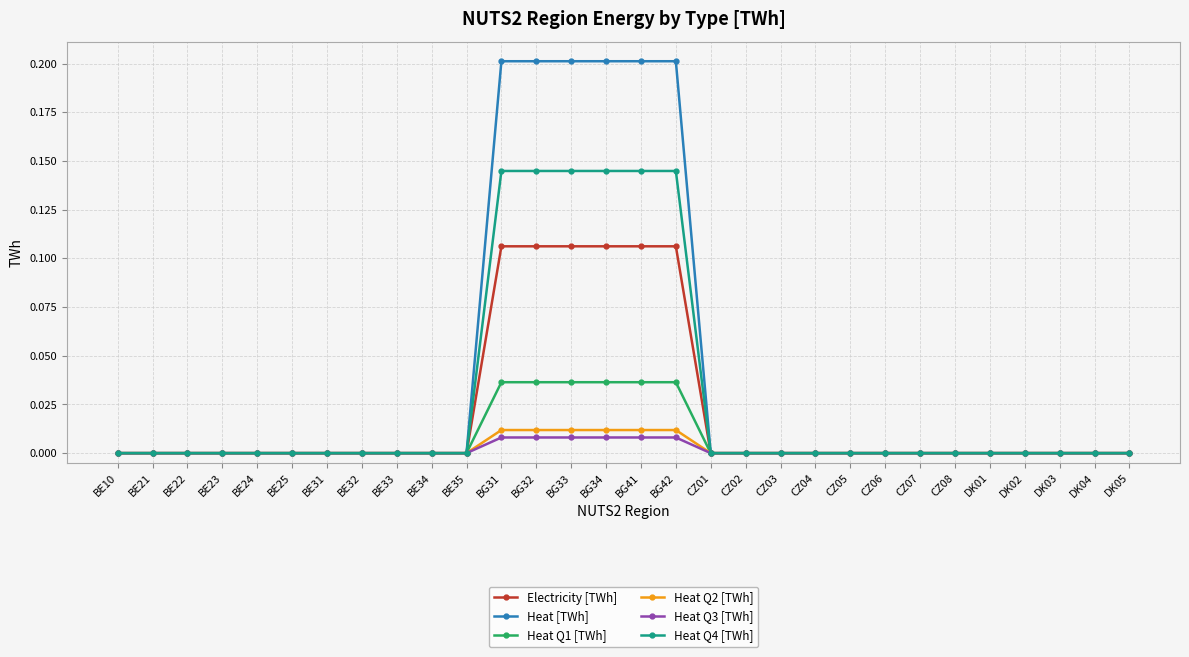

What is the maximum value shown in the chart?

0.2